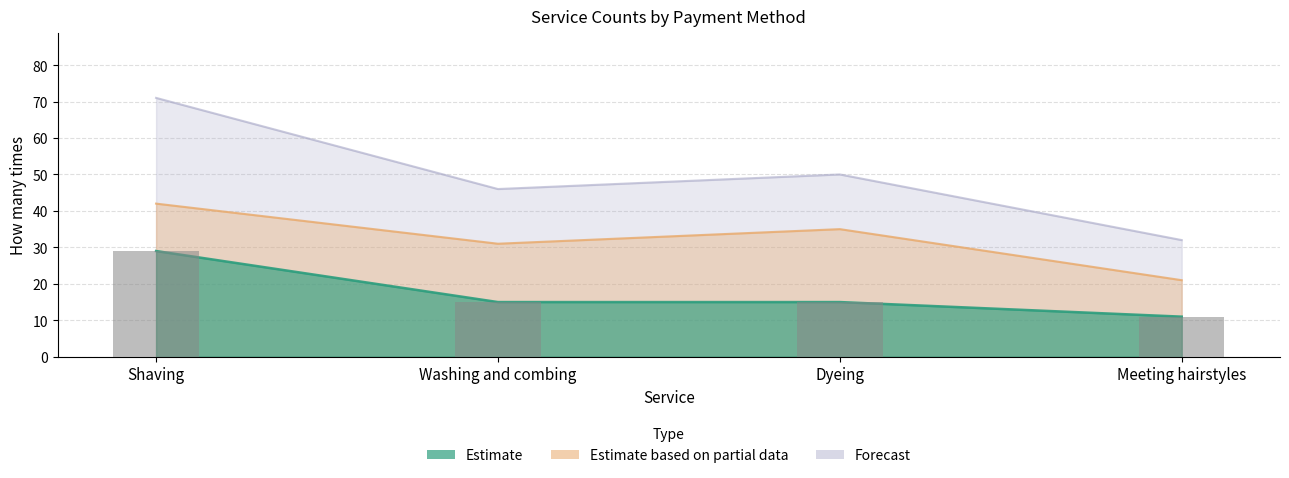

What is the sum of the How many times by cash values at Meeting hairstyles and Shaving?

63